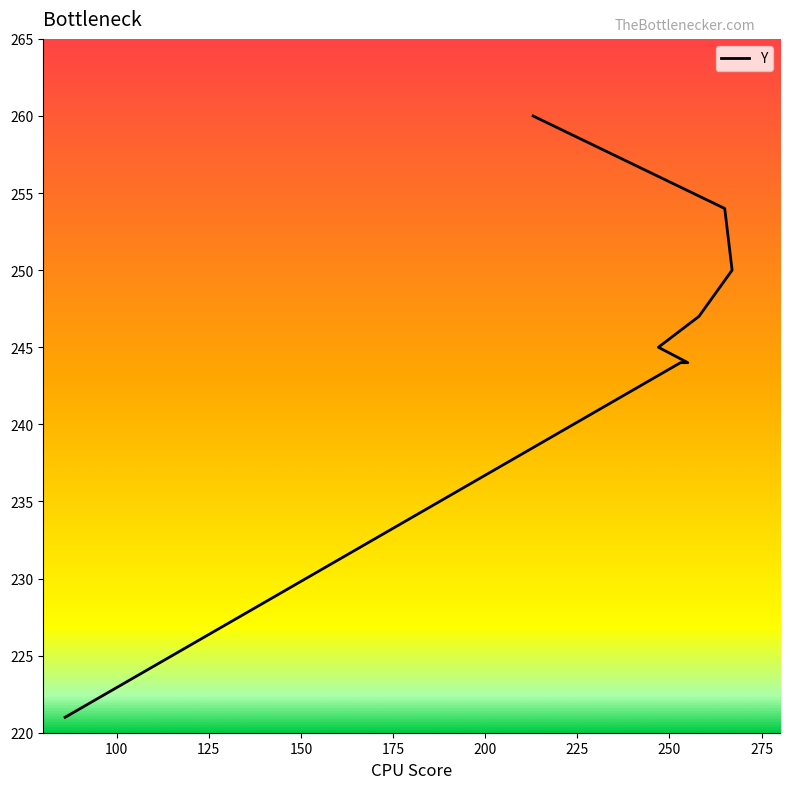

The chart shows a value of 260 at 213. True or false?

True